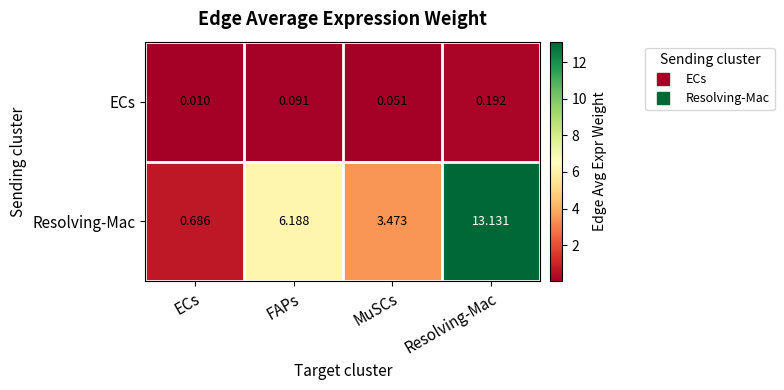

How many series are shown in this chart?

2